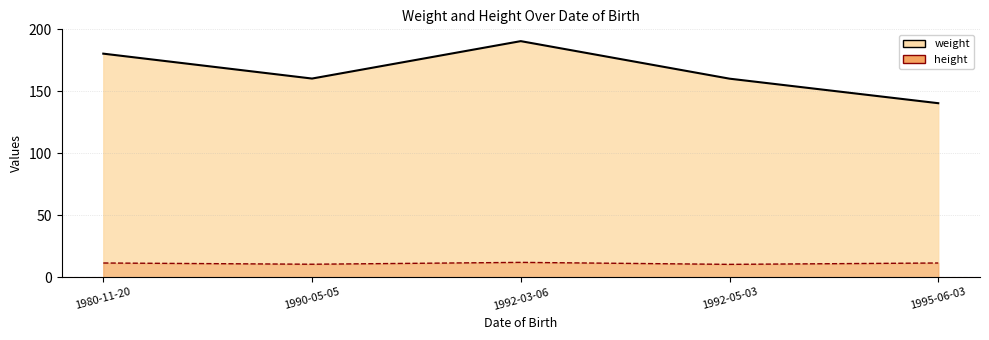

Reading left to right, list all the values displayed in this chart.

weight: 180.5	160.4	190.6	160.3	140.5
height: 11.5	10.5	12.0	10.4	11.5